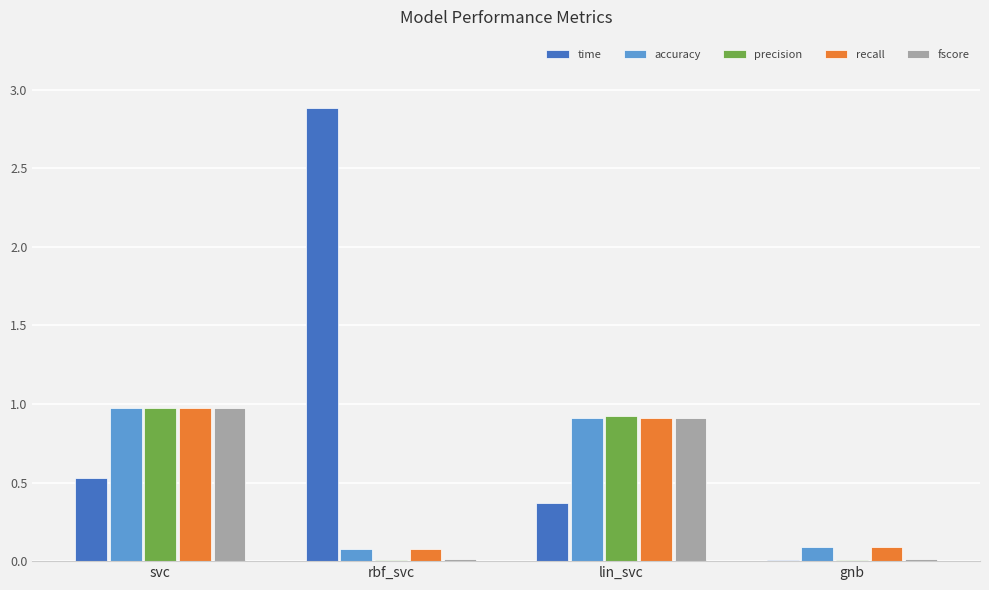

Which series changed the most between lin_svc and gnb?

precision